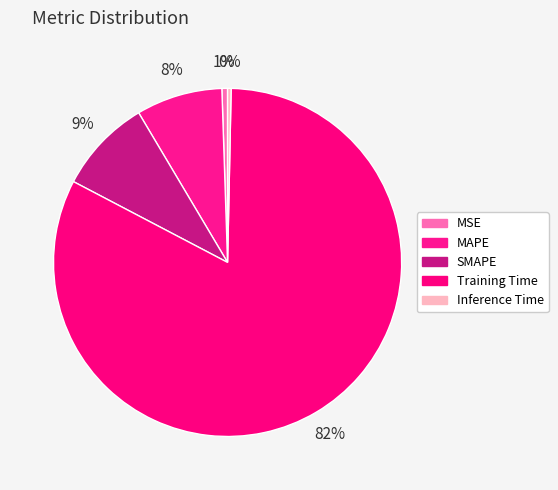

What percentage is the MAPE slice, to the nearest percent?

8%